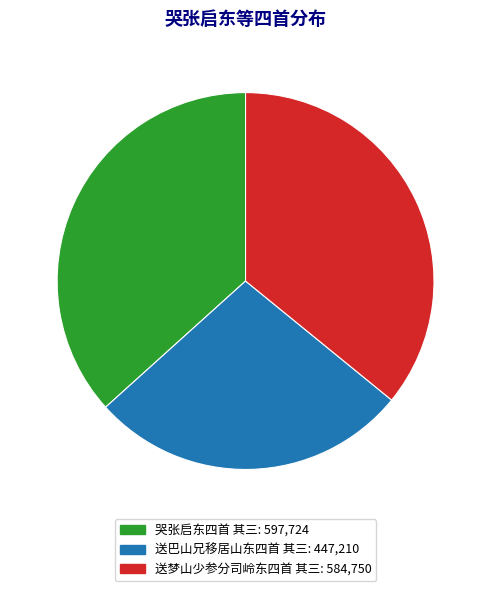

Combined, what portion of the pie is 送巴山兄移居山东四首 其三 and 送梦山少参分司岭东四首 其三?

63.3%